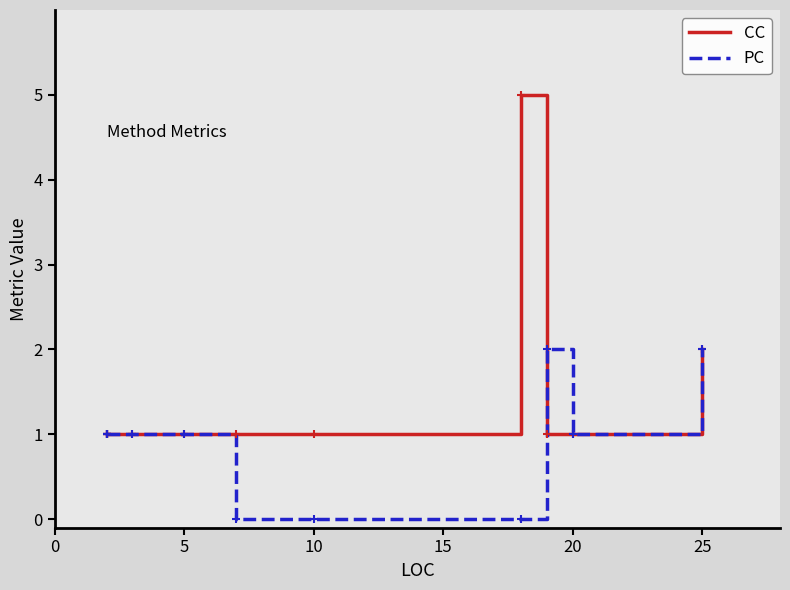

What is the value of the CC point at the 11th from the left?

1